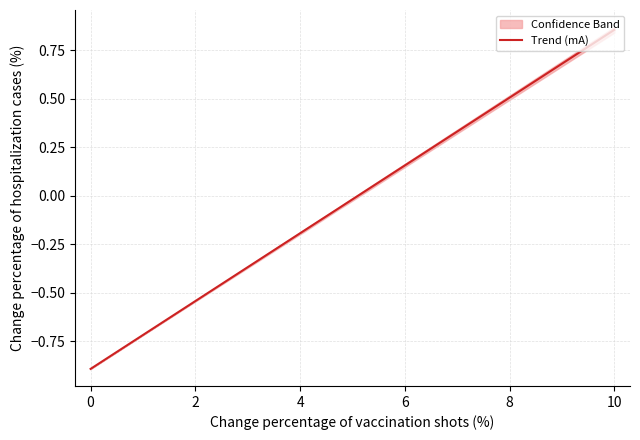

True or false: the data has more than 1 interior local peaks.

False